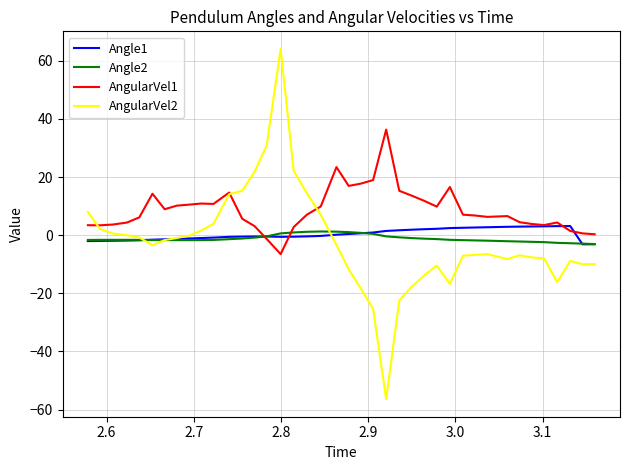

In AngularVel1, how many points are higher than both neighbors (excluding endpoints)?

8